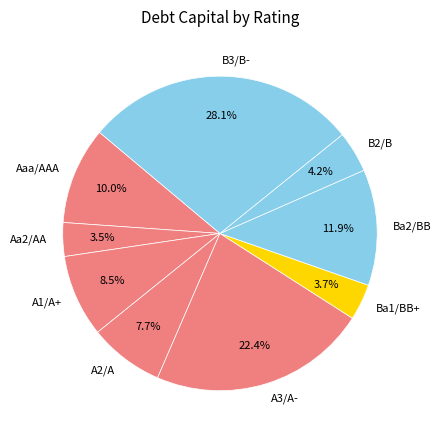

To the nearest percent, what is the difference between the largest and smallest slice percentages?

25%